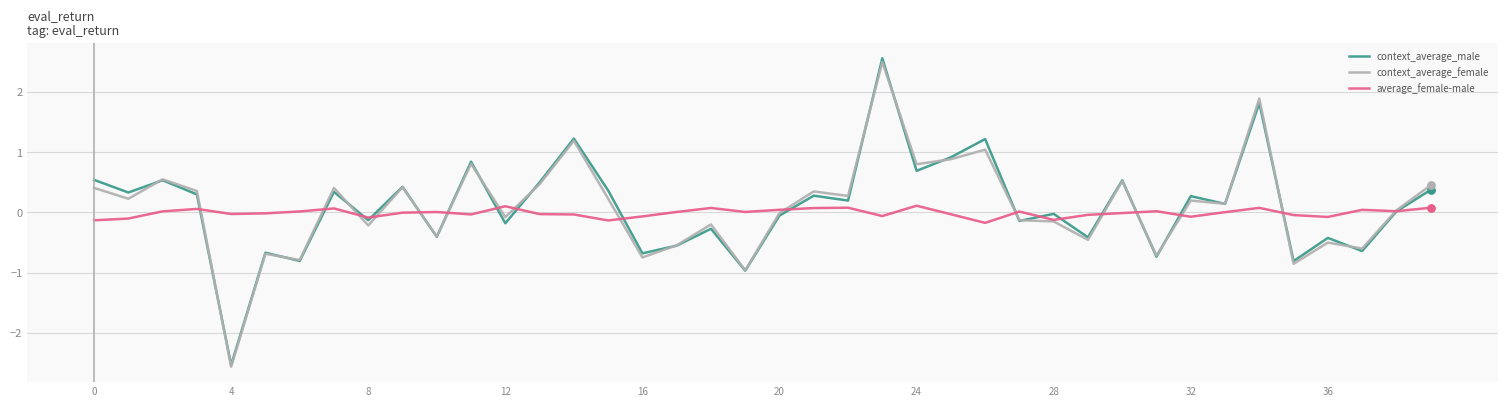

Which series has the largest range (max minus min)?

context_average_male